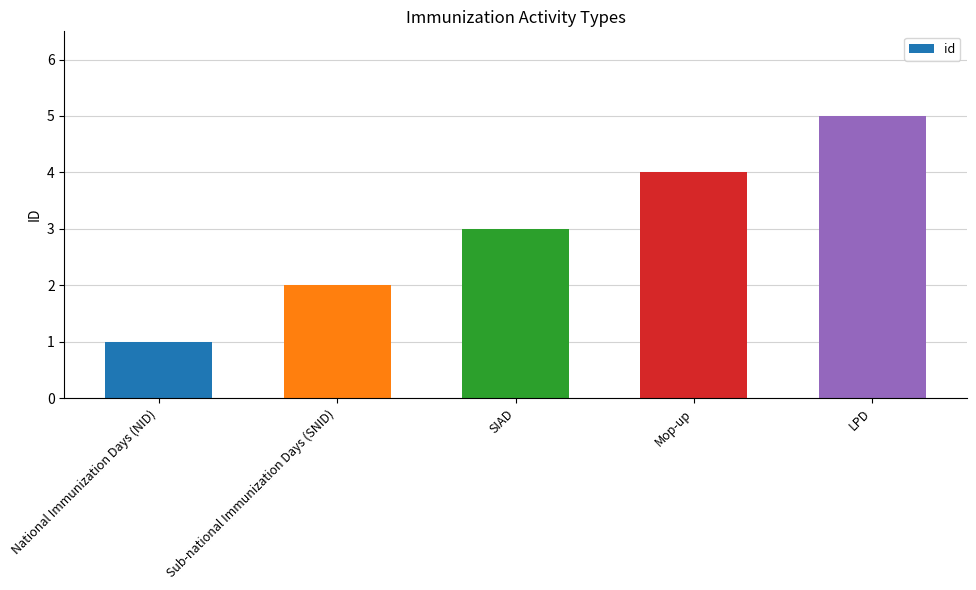

What is the minimum value shown in the chart?

1